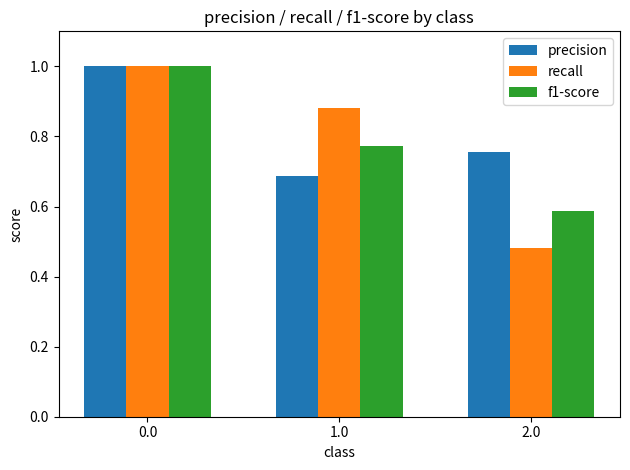

List the labels in order of recall value, largest first.

0.0, 1.0, 2.0